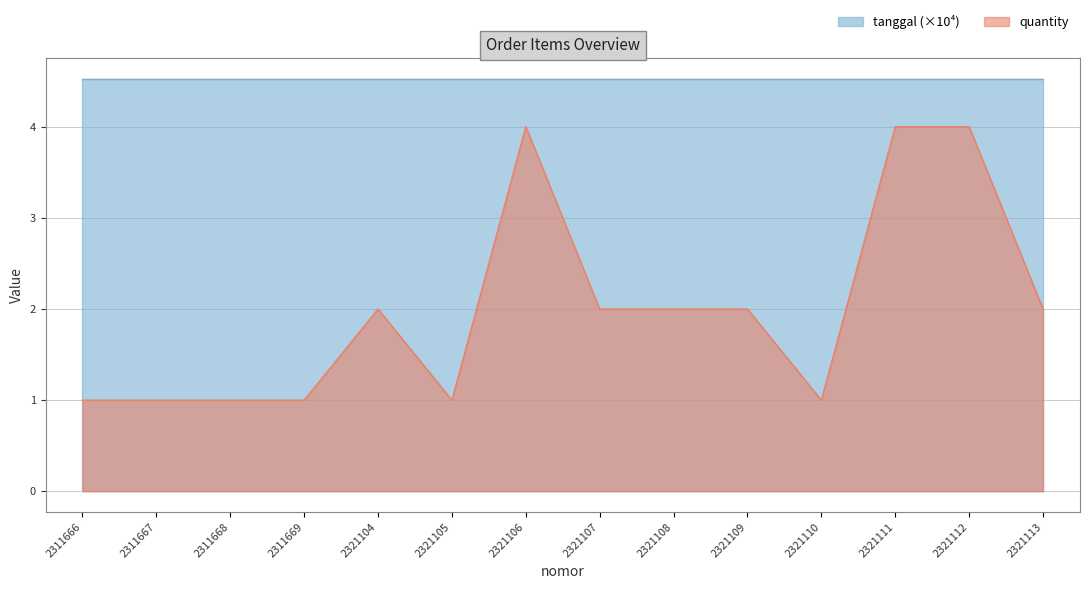

True or false: there are more than 2 points higher than both neighbors.

False